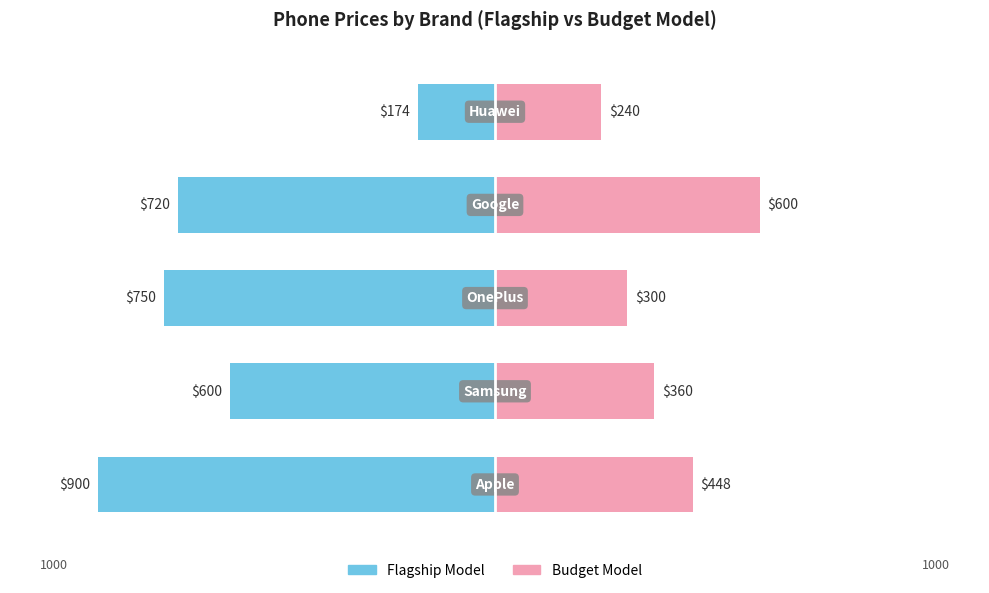

What is the sum of the Budget Model values at 3 and 1?

960